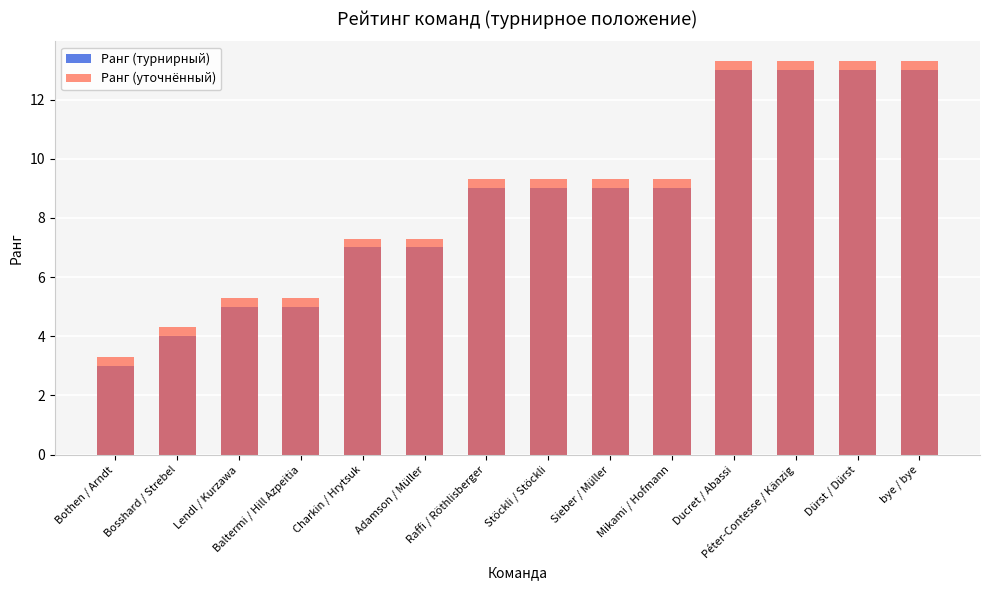

True or false: Ранг (турнирный) has a value of 1.5 at Lendl / Kurzawa.

False